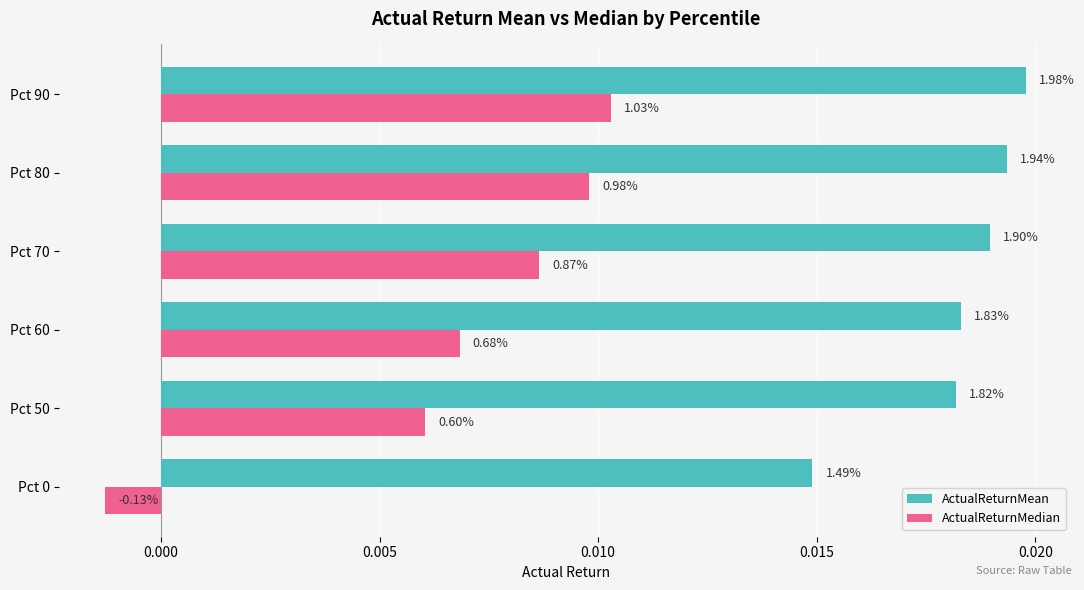

What are all the series names shown in the legend?

ActualReturnMean, ActualReturnMedian